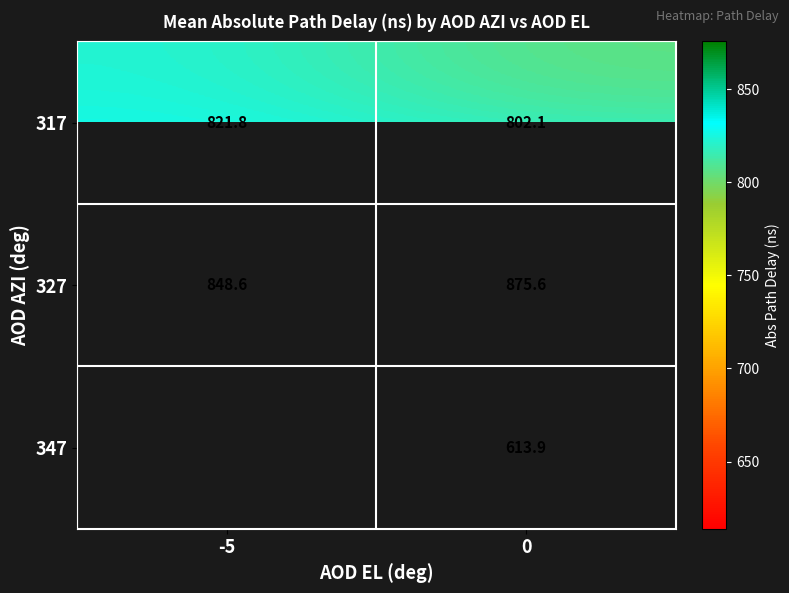

How many data points does each series have?

2